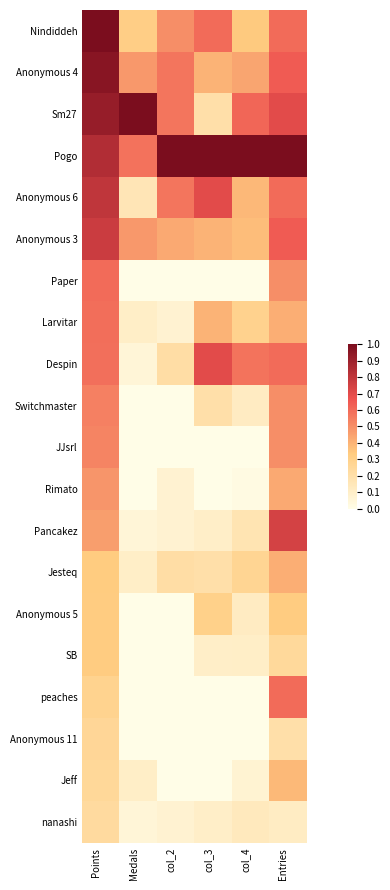

At Entries, list the series in order from smallest to largest.

nanashi, Anonymous 11, SB, Anonymous 5, Jeff, Larvitar, Jesteq, Rimato, Paper, Switchmaster, JJsrl, Nindiddeh, Anonymous 6, Despin, peaches, Anonymous 4, Anonymous 3, Sm27, Pancakez, Pogo